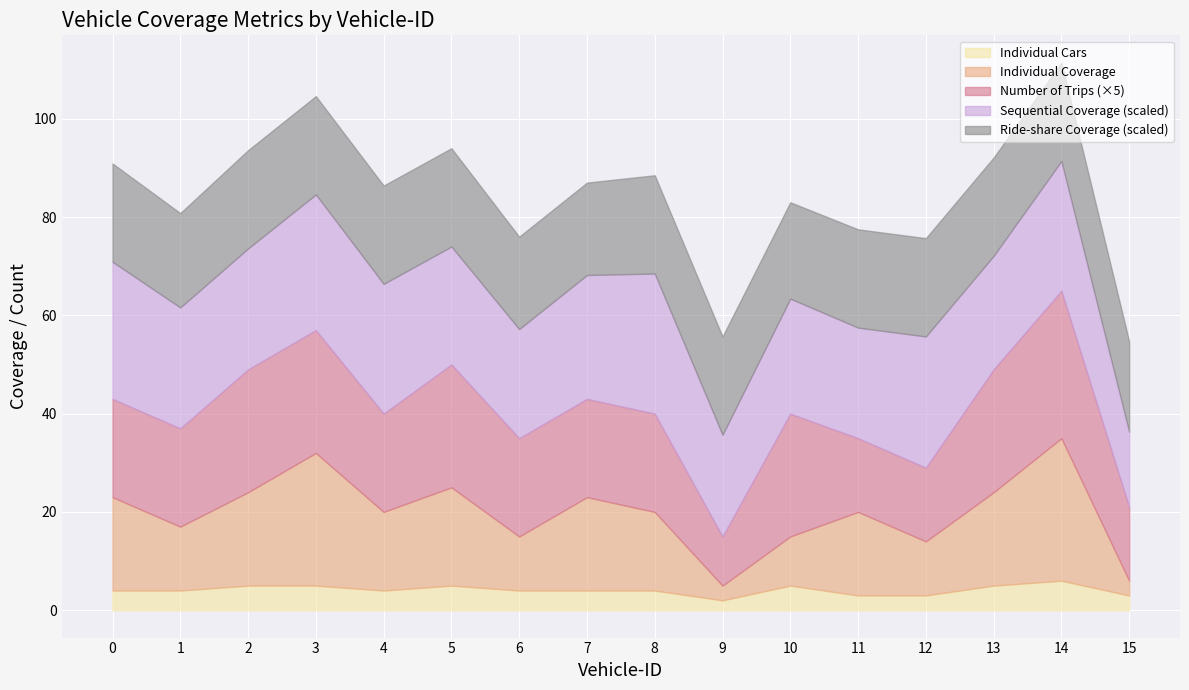

Is it true that Individual Cars equals 3.0 at 11?

True